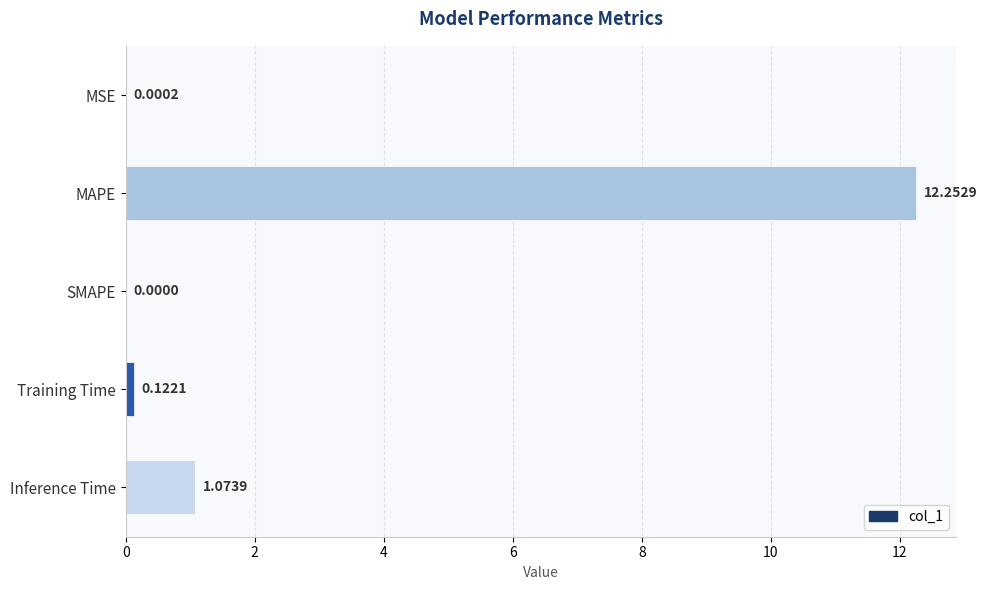

Which label corresponds to the largest value in the chart?

MAPE